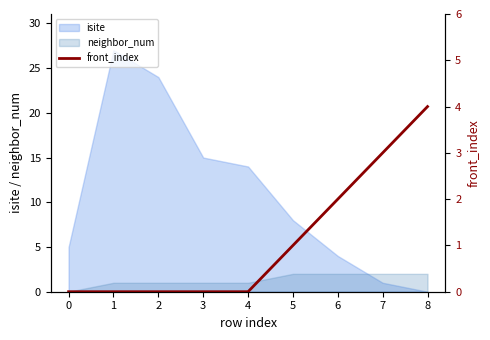

Which category has the lowest value in the isite series?

8